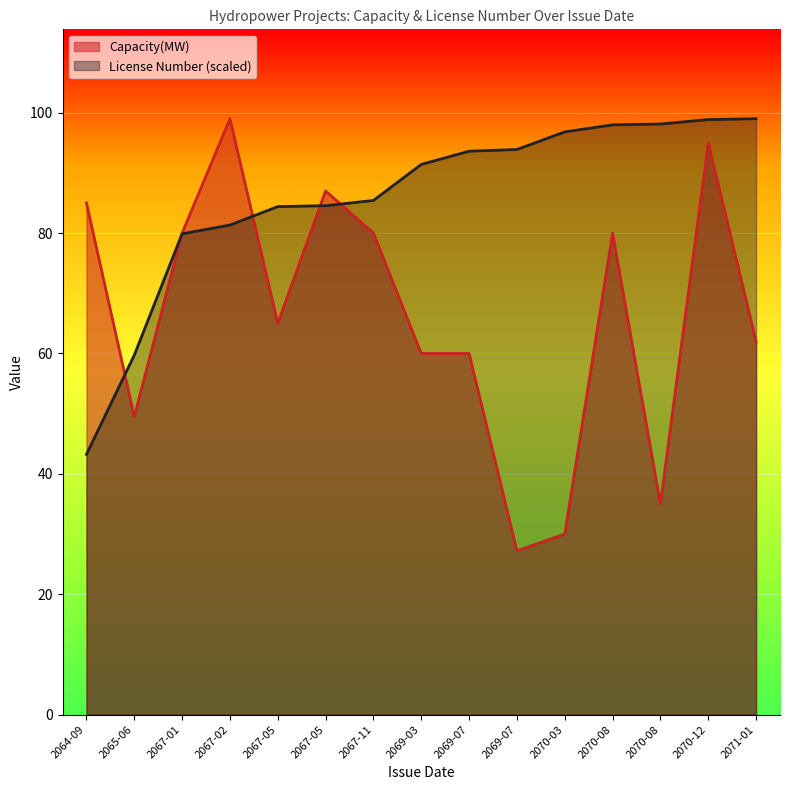

True or false: Capacity(MW) has a value of 126.0 at 2067-01.

False